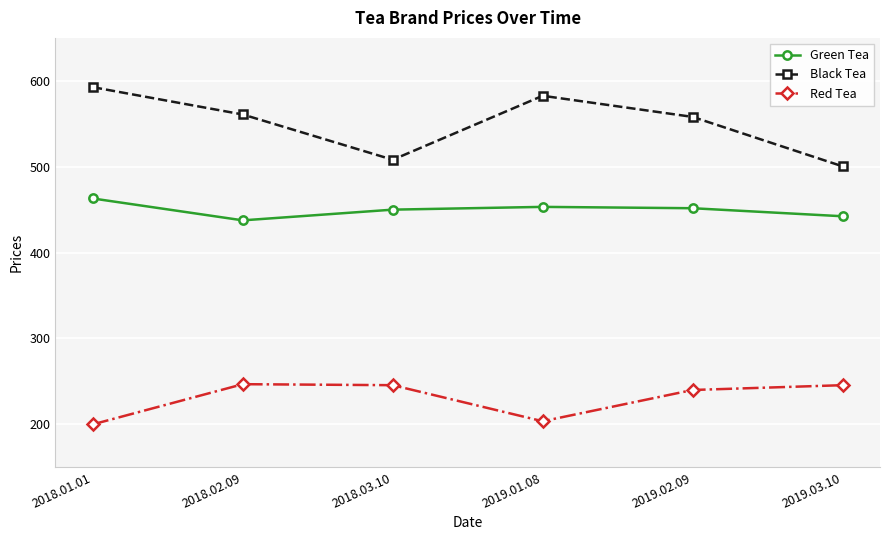

True or false: Black Tea and Green Tea cross at least once.

False